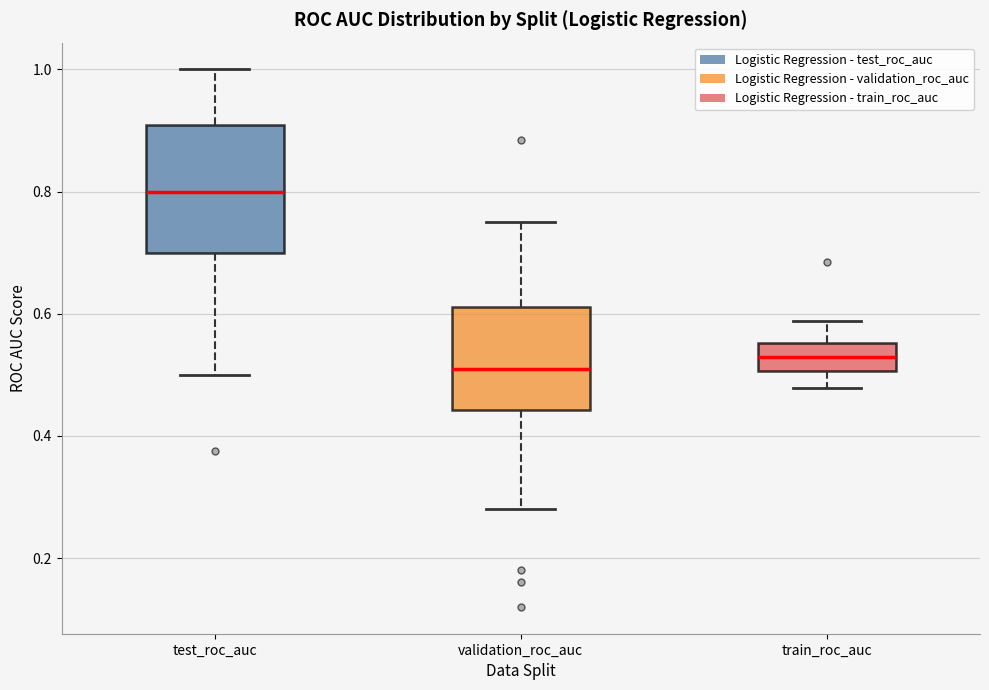

Which box's median line is the highest?

test_roc_auc